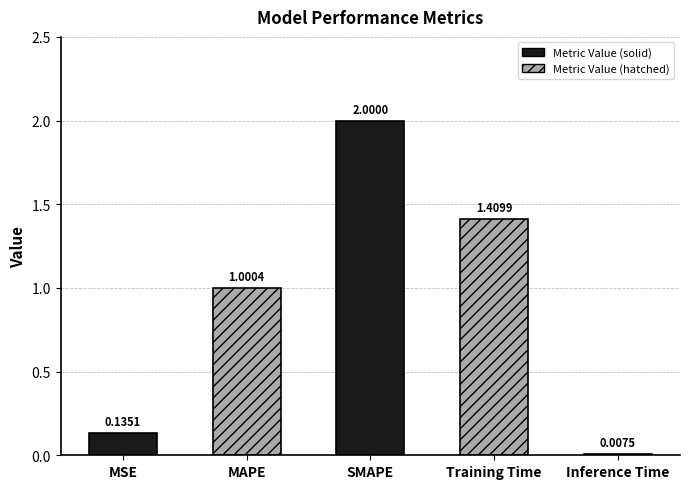

Rank the categories by value from highest to lowest.

SMAPE, Training Time, MAPE, MSE, Inference Time